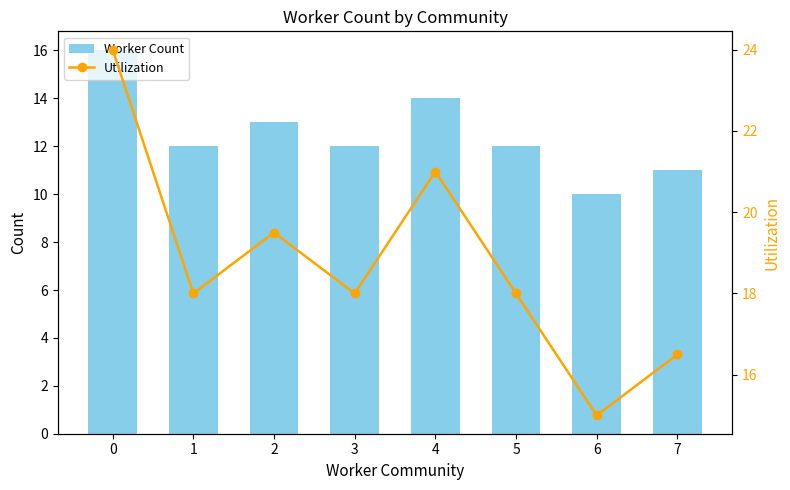

At how many categories does at least one series exceed 17?

6